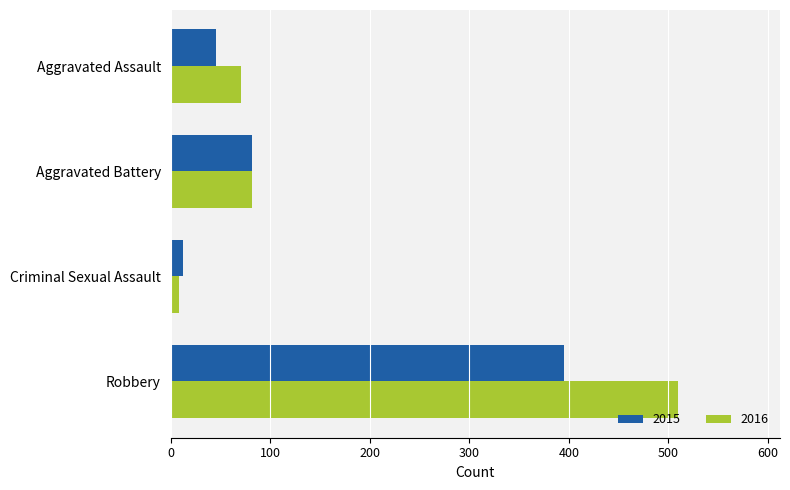

Which series changed the most between Aggravated Battery and Robbery?

2016